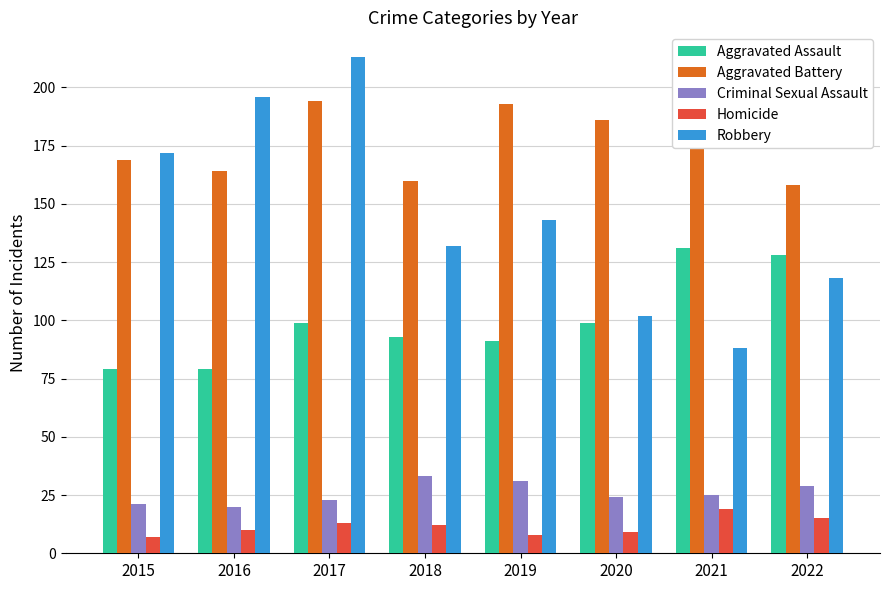

Does the chart contain stacked bars?

No